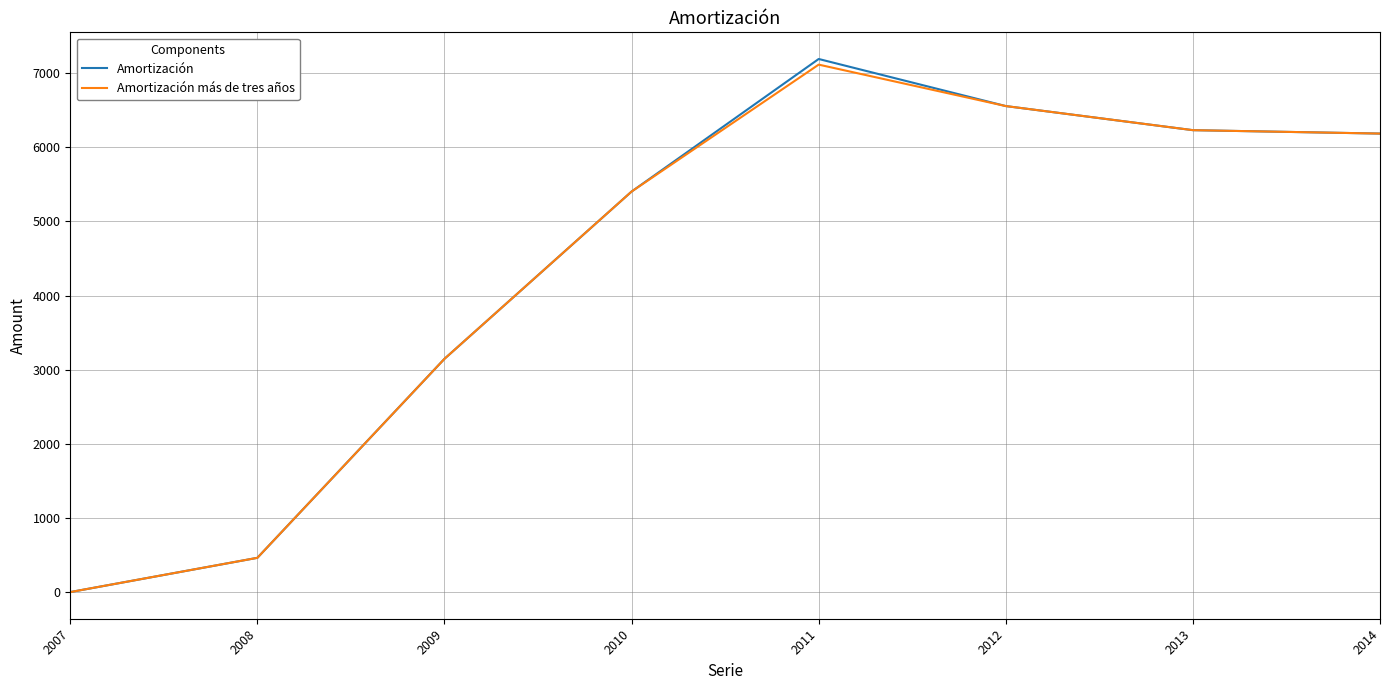

Where is the first local maximum for Amortización?

2011